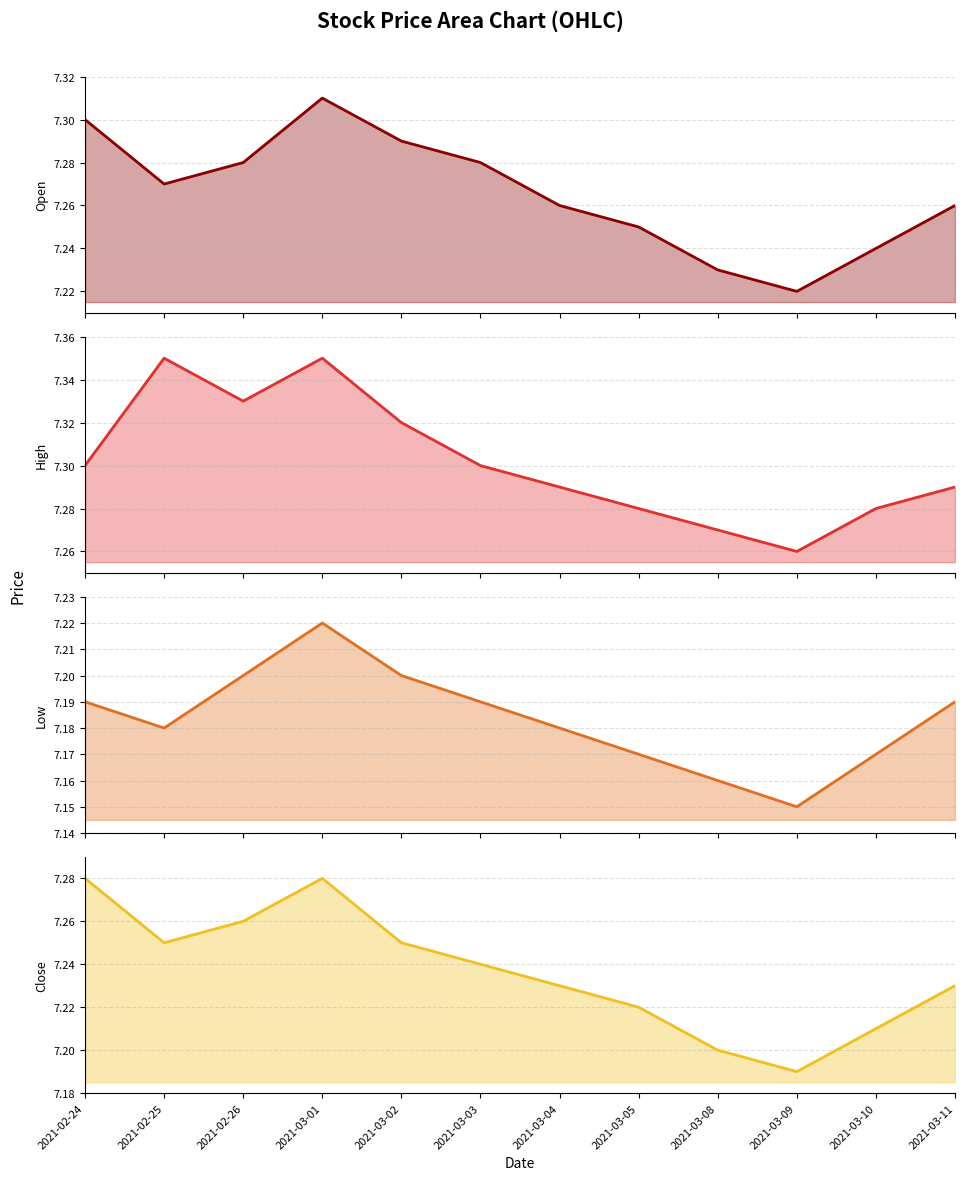

Is it true that Low equals 4.9 at 2021-02-26?

False